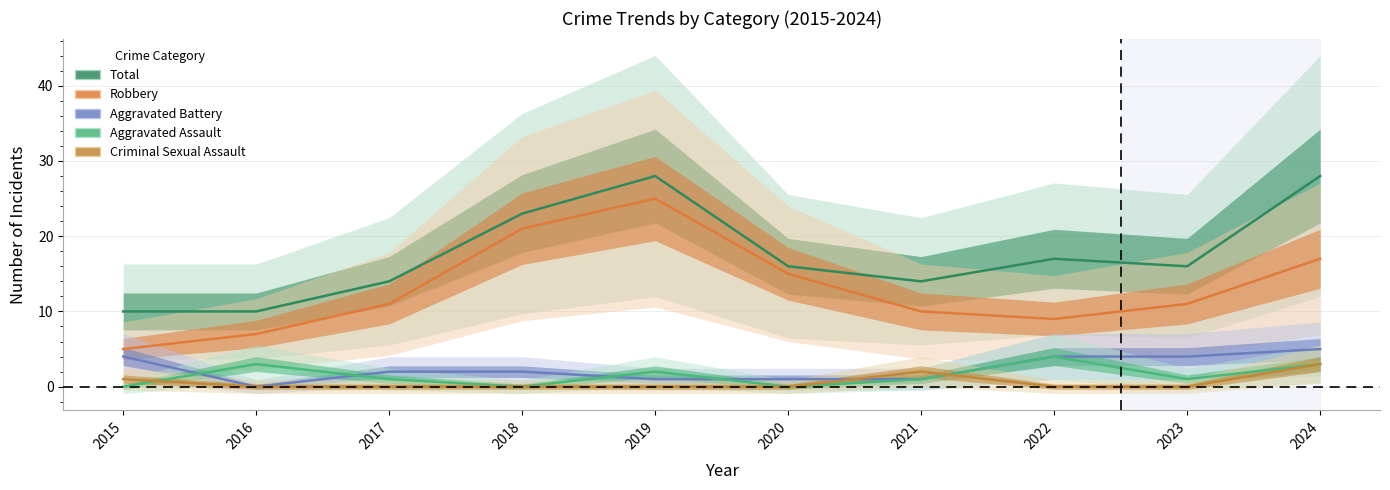

Which has a higher value, 2024 or 2021?

2024